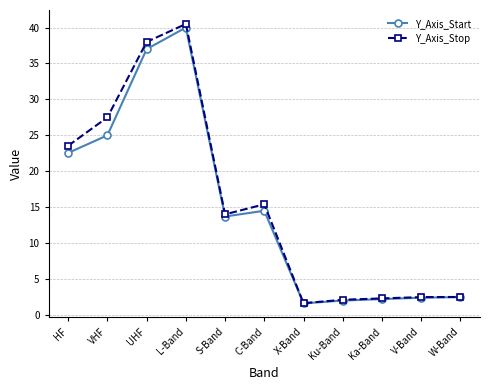

At UHF, list the series in order from largest to smallest.

Y_Axis_Stop, Y_Axis_Start